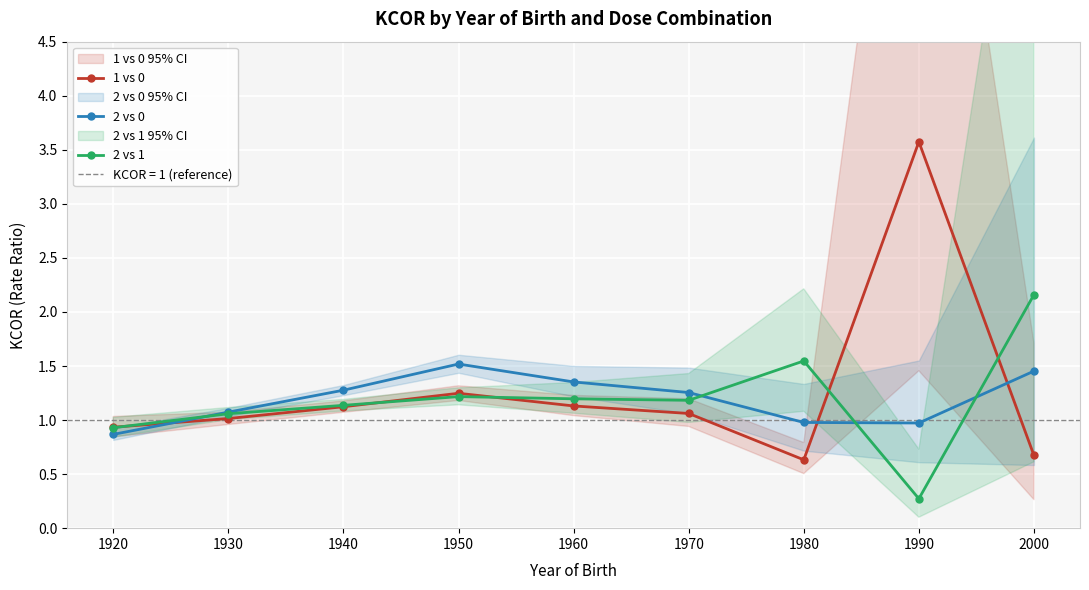

What is the sum of the 1 vs 0 values at 2000 and 1950?

1.9